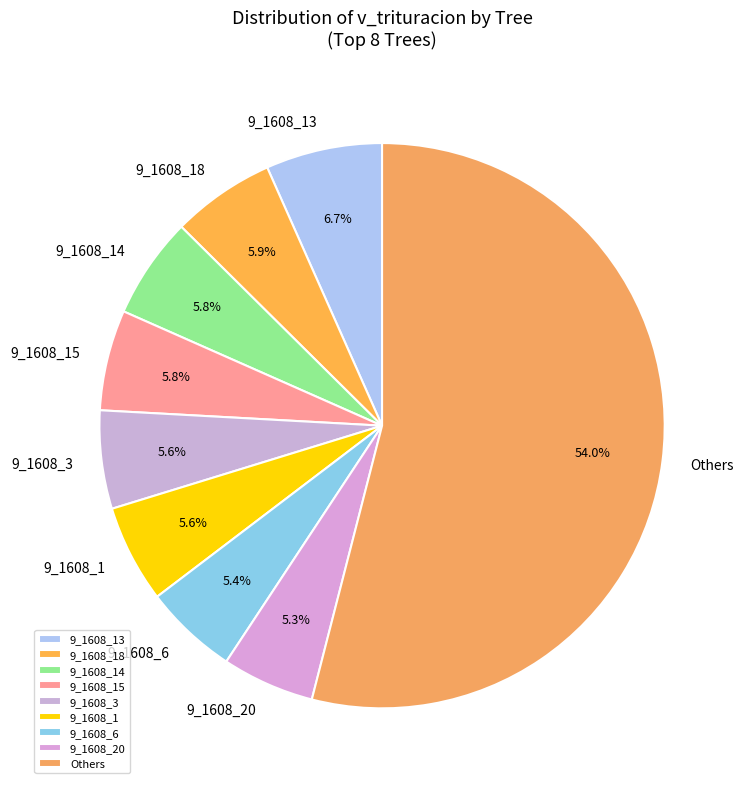

Is there a majority slice in this chart?

Yes